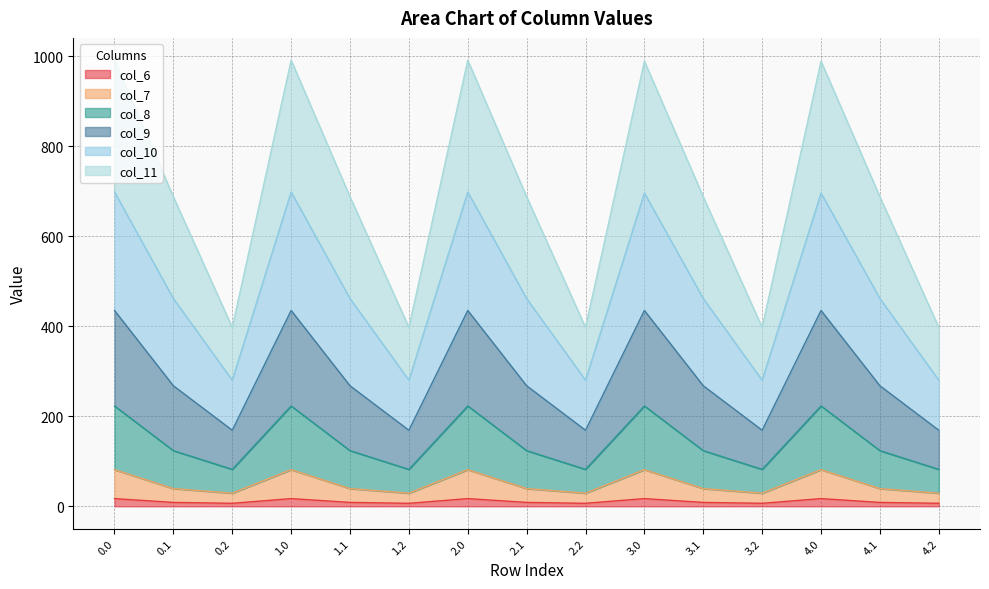

The value of col_7 at 1.2 is 29.2. True or false?

True